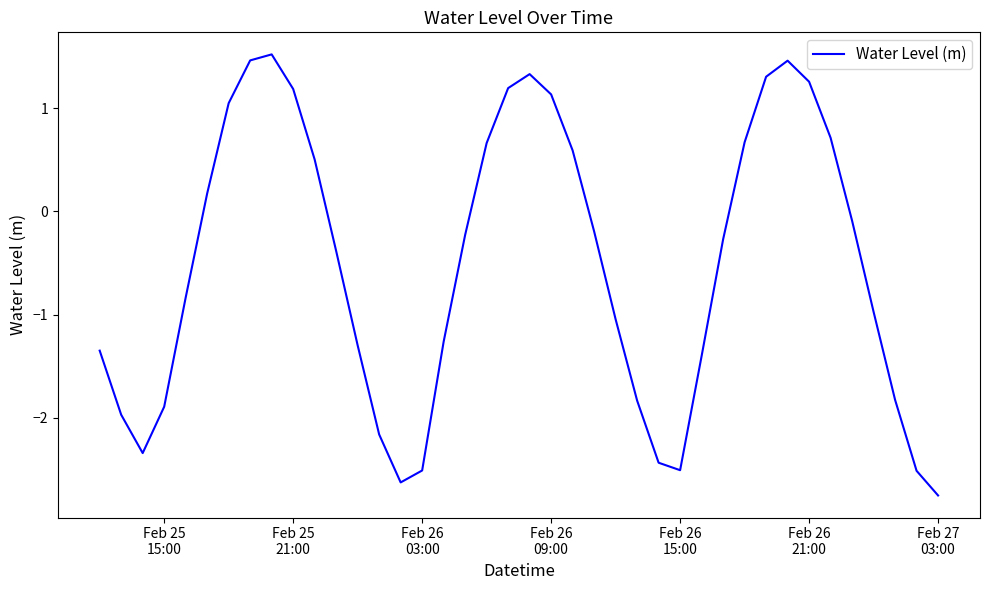

What is the difference between the maximum and minimum values?

4.3